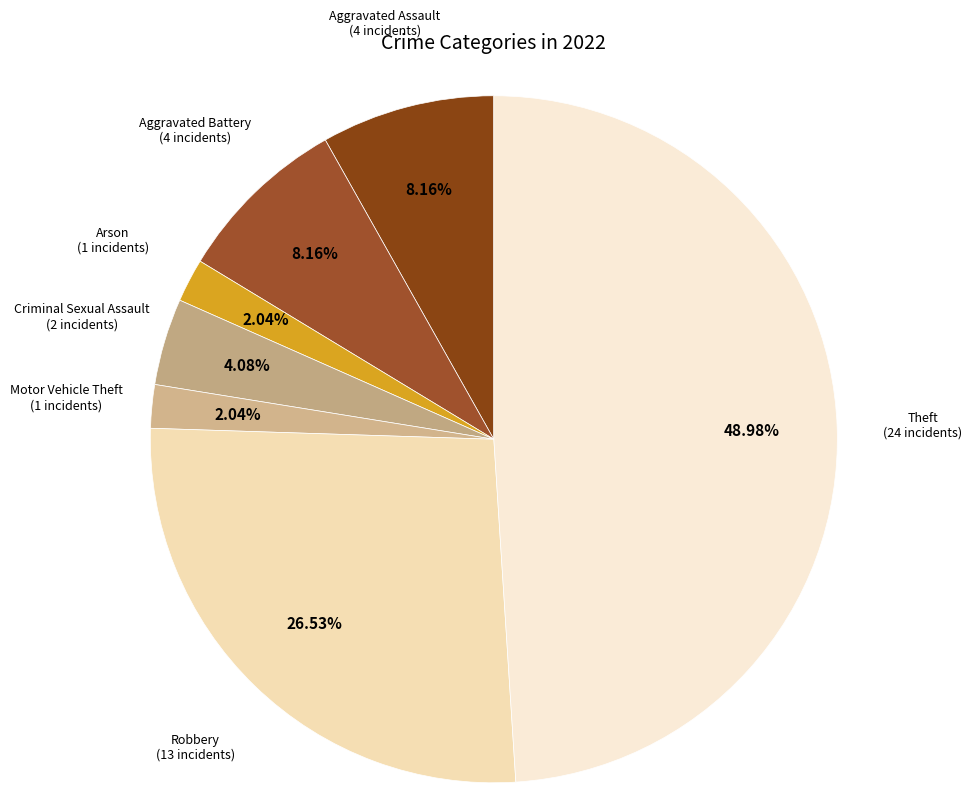

Approximately how many times larger is the value at Aggravated Battery compared to Theft?

0.2